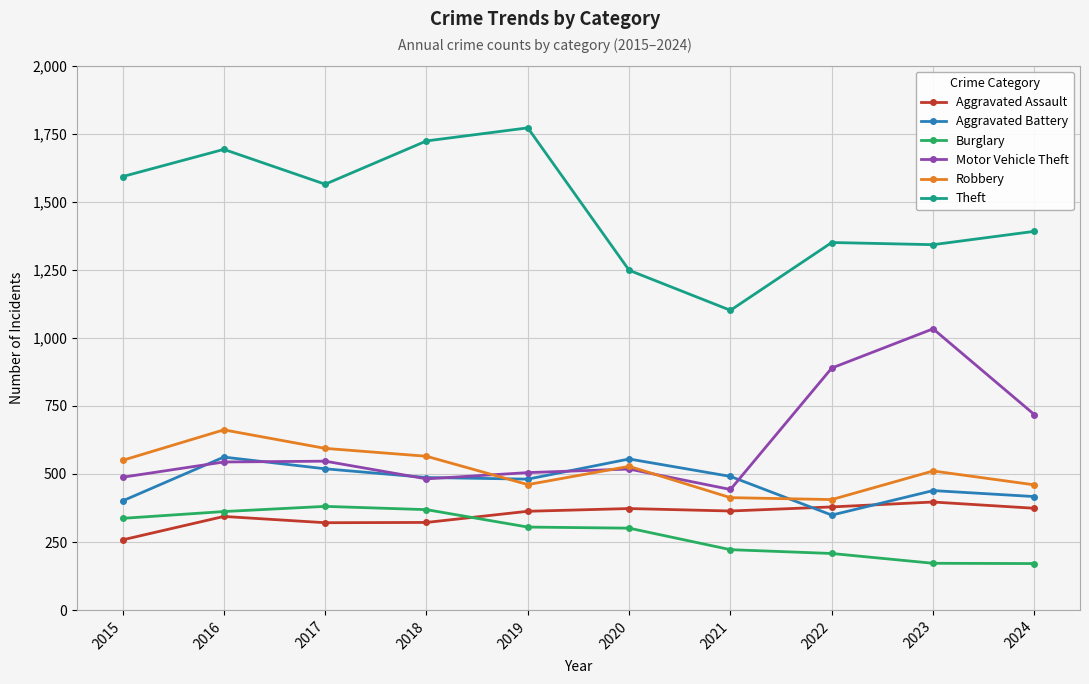

Where does the Robbery series first go above 528?

2015